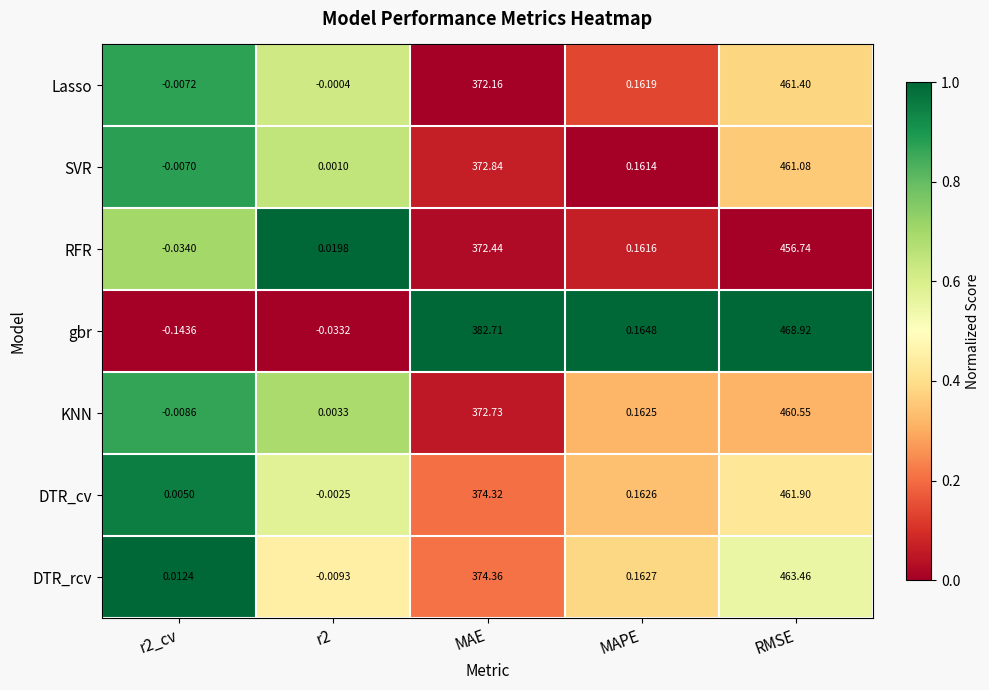

Which category has the highest value across all series?

RMSE